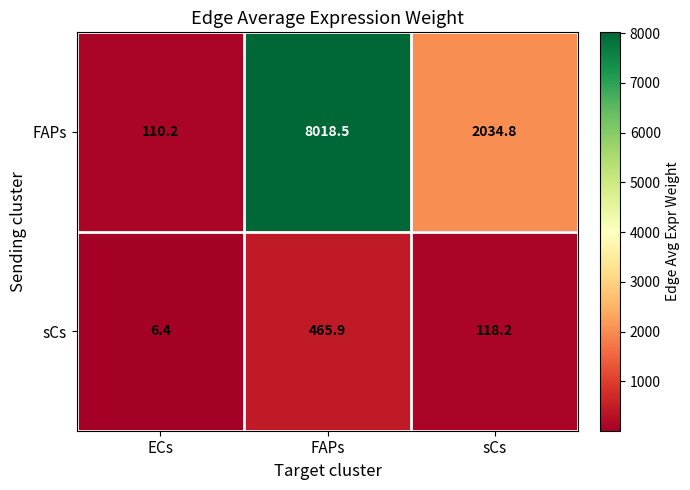

How many data points does each series have?

3